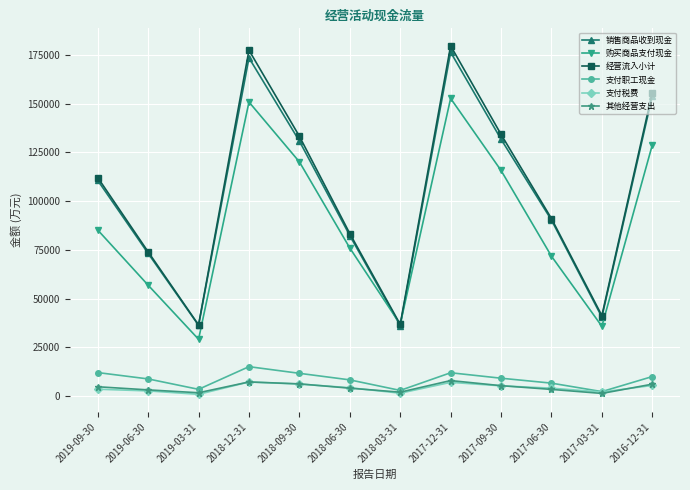

How many interior local valleys does the 支付职工现金 series have?

3